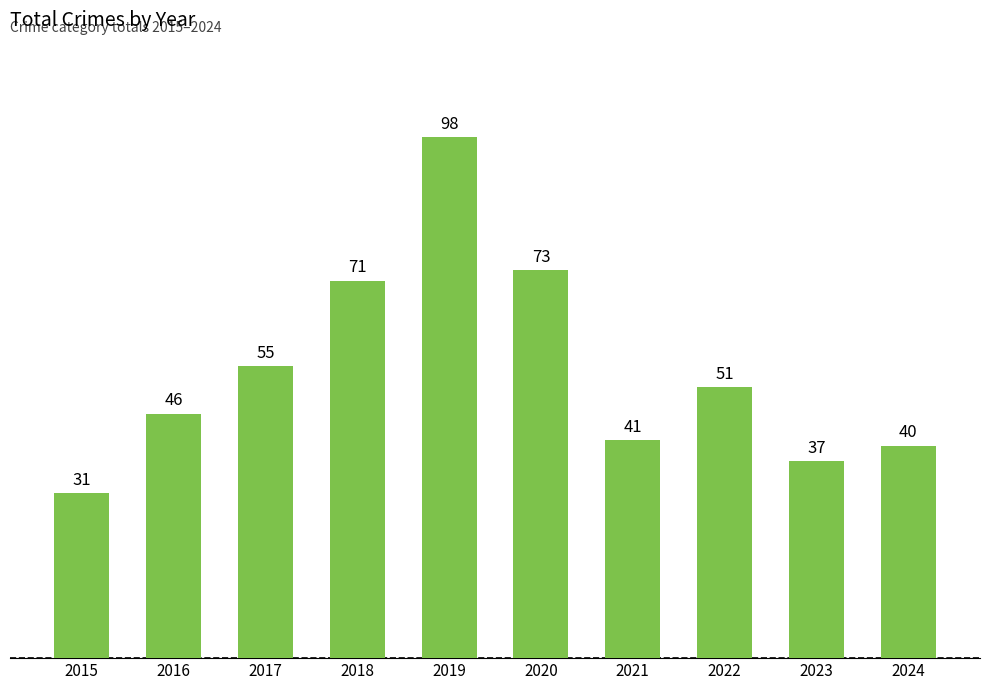

What is the greatest value displayed?

98